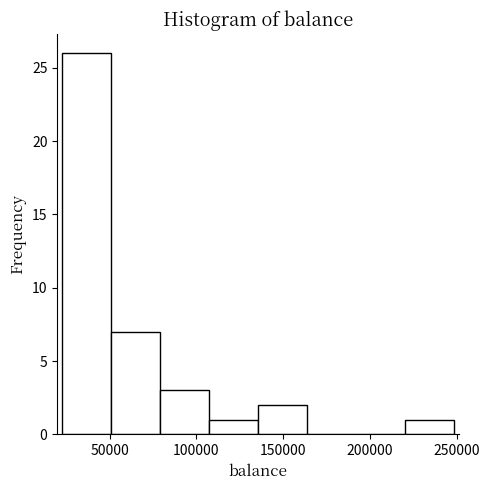

Reading left to right, list every bar in this chart as the range it spans on the x-axis followed by its height. Neither the bar edges nor the heights are printed on the chart, so give them approximately, as read against the axes.

25000 to 50000: 26
50000 to 80000: 7
80000 to 105000: 3
105000 to 135000: 1
135000 to 165000: 2
165000 to 190000: 0
190000 to 220000: 0
220000 to 250000: 1